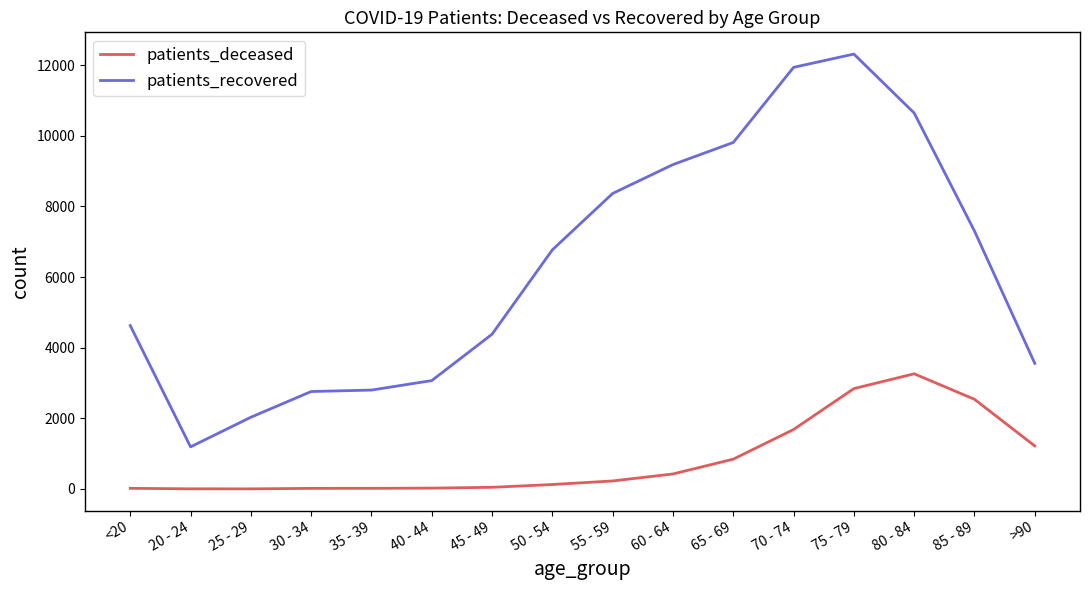

Between 20 - 24 and 45 - 49, which series saw the biggest shift?

patients_recovered